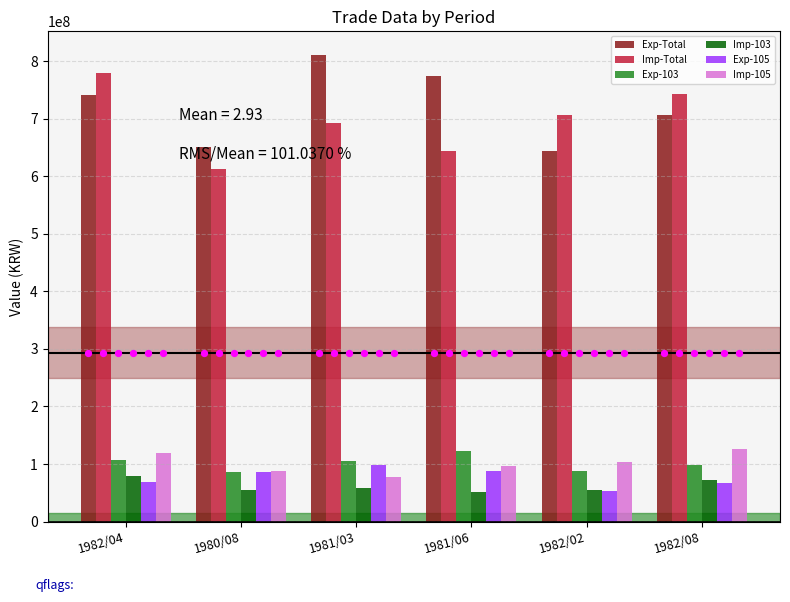

At which category is the sum across all series the highest?

1982/04